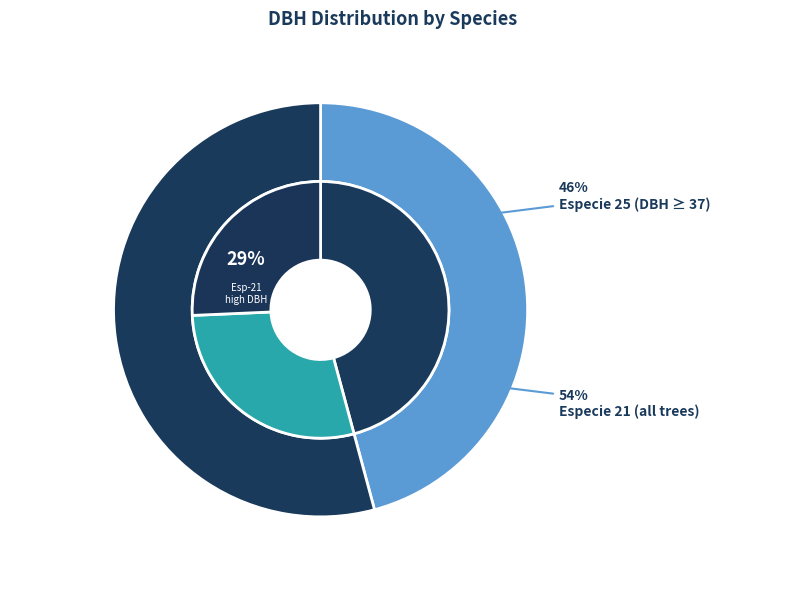

Is 220978004 the majority of the pie?

No